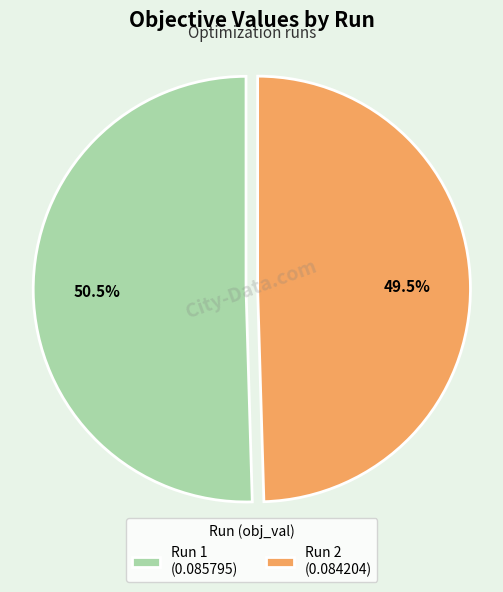

What percentage is NOT represented by Run 2 (0.084204)?

50.5%